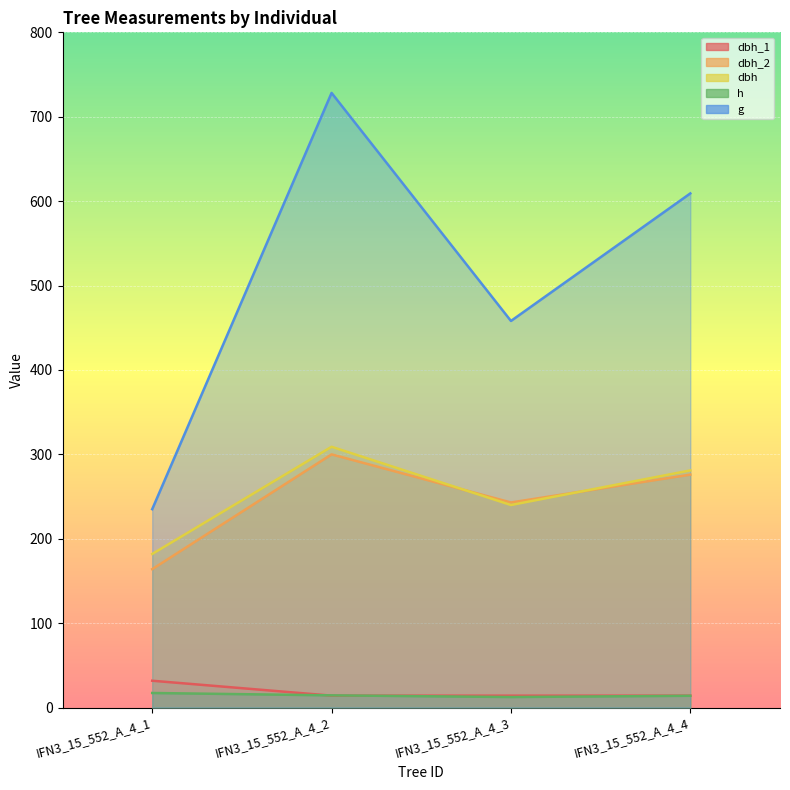

At which label does dbh reach its minimum?

IFN3_15_552_A_4_1